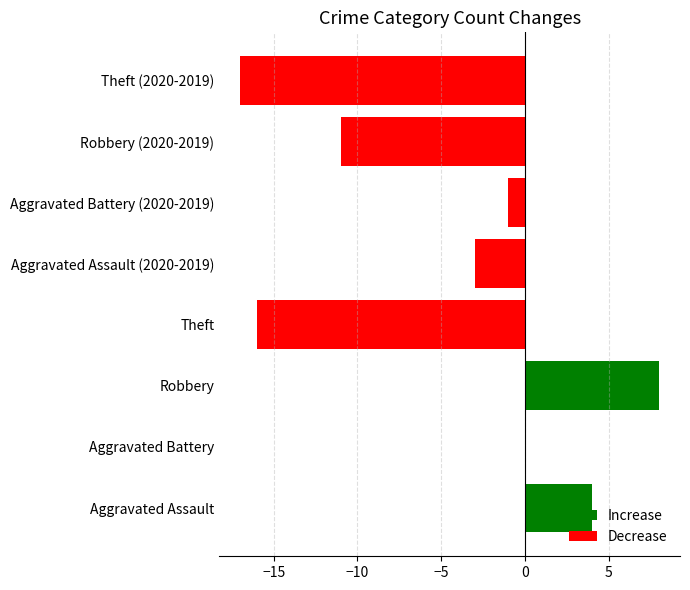

What is the sum of the values at Aggravated Assault (2020-2019) and Theft (2020-2019)?

-20